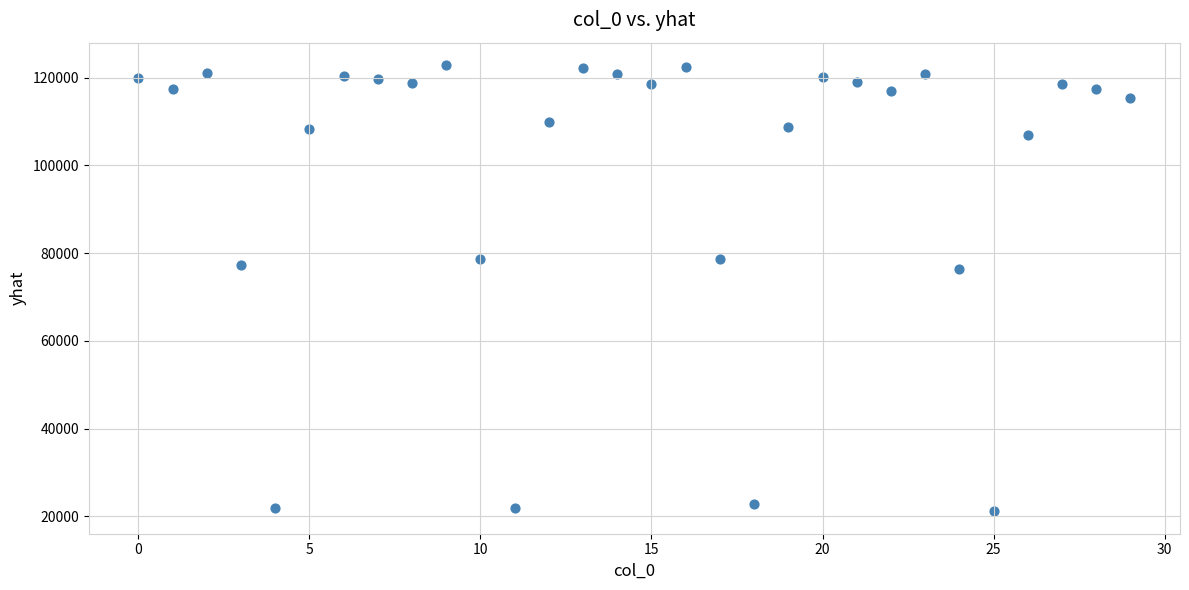

What is the range of Y values (max minus min)?

101758.1